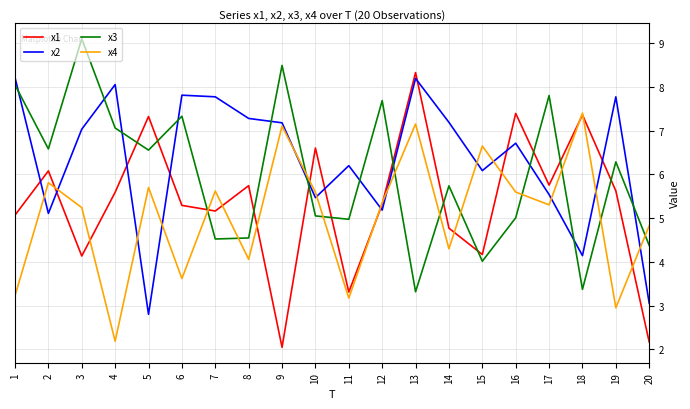

Does the chart display data point markers on the line(s)?

No